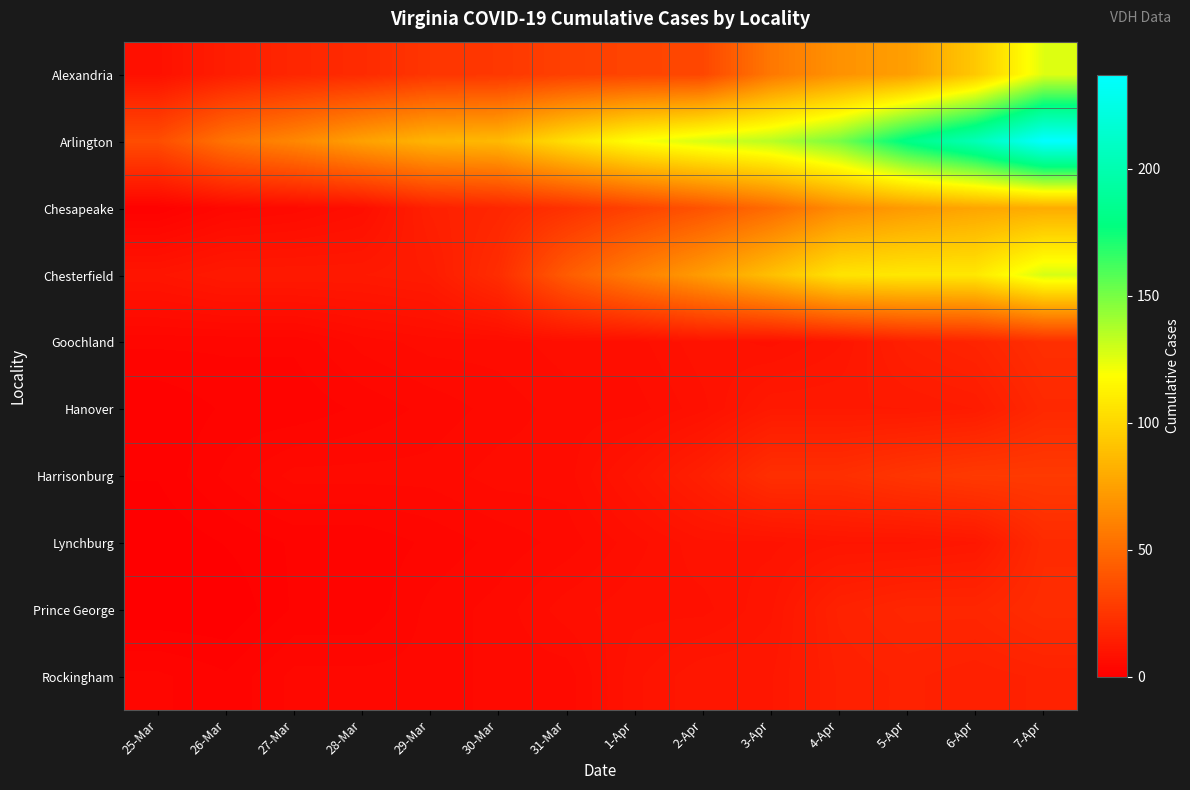

Which label corresponds to the smallest value in the chart?

25-Mar